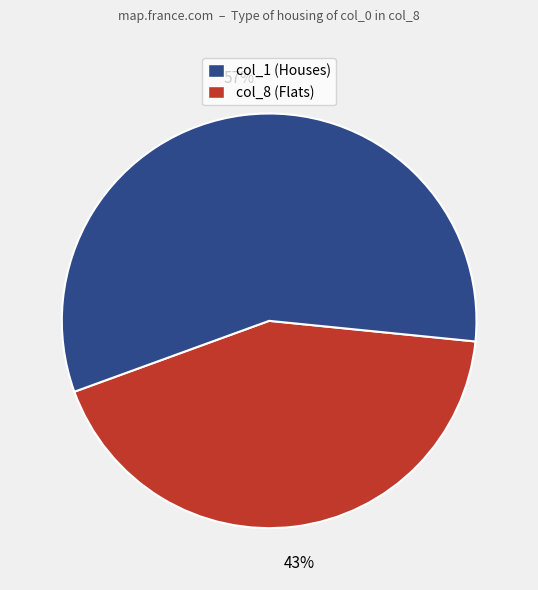

To the nearest percent, what is the average slice percentage?

50%